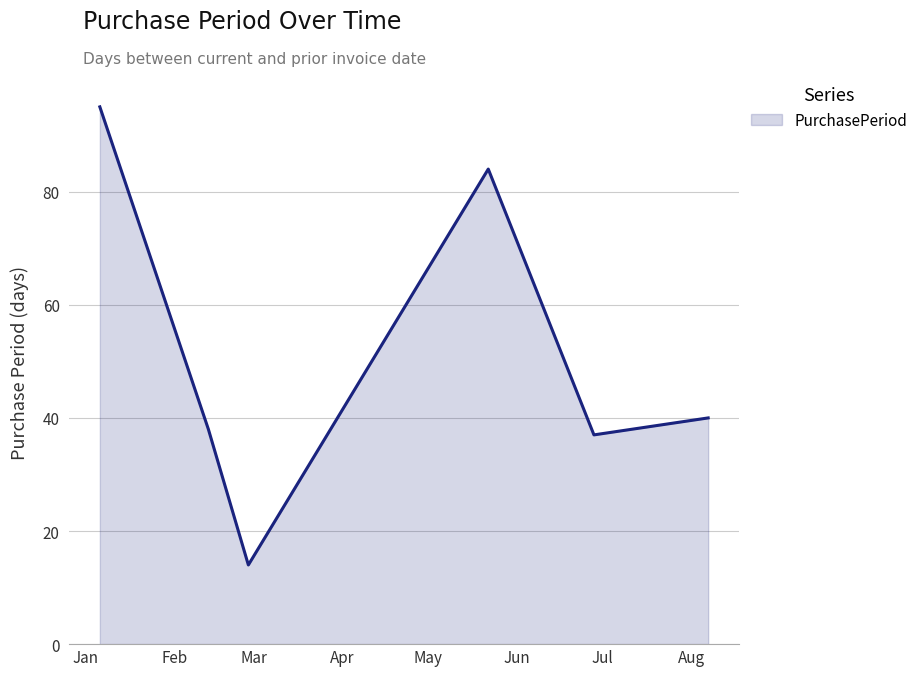

How many lines are shown in the chart?

1